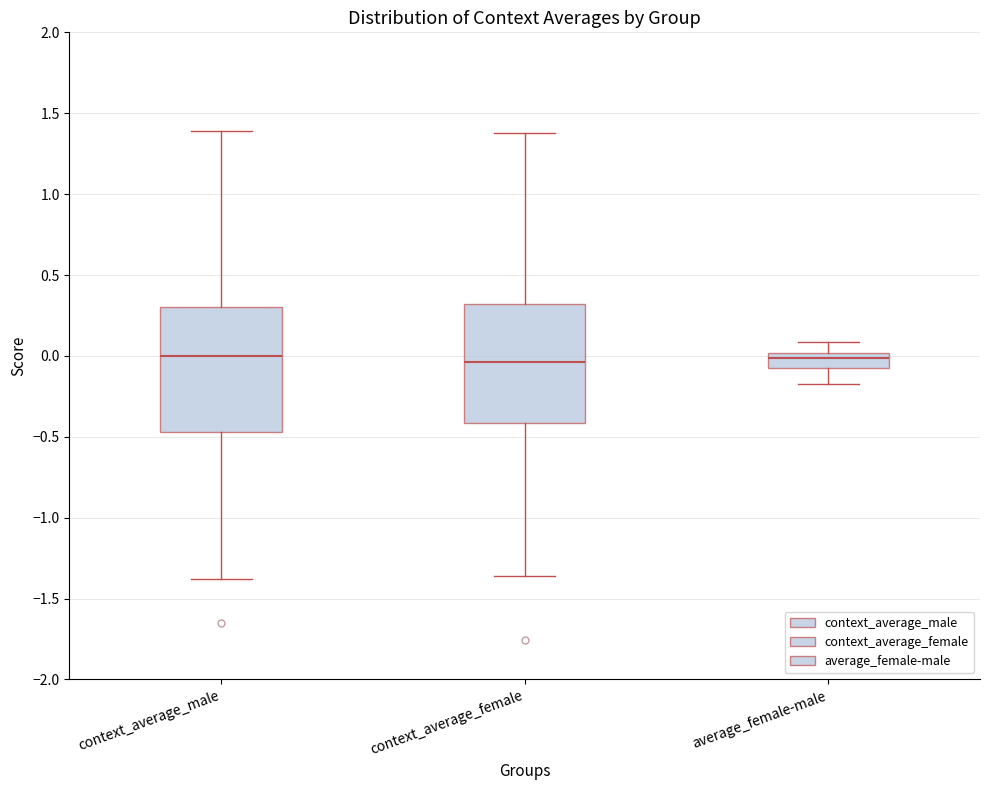

Reading left to right, transcribe this box plot: for each box, give where its median line is, the range the box spans, and where its two whiskers end, as read against the y-axis. The values are not printed on the chart, so give them approximately, as read against the axis.

context_average_male: median 0.00, box -0.45 to 0.30, whiskers -1.40 to 1.40
context_average_female: median -0.05, box -0.40 to 0.30, whiskers -1.35 to 1.40
average_female-male: median 0.00 (inside the box), box -0.10 to 0.00, whiskers -0.15 to 0.10